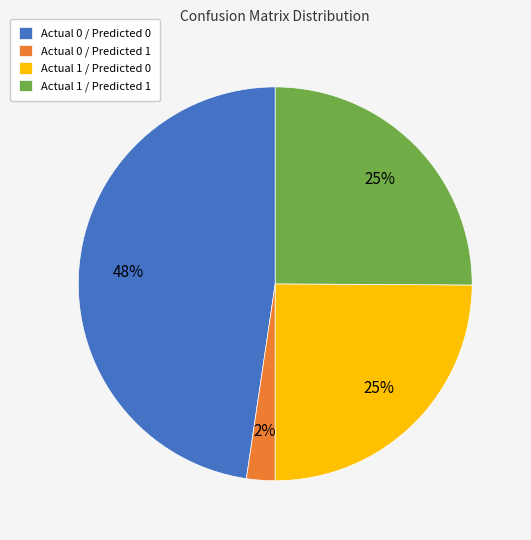

Which has a higher value, Actual 0 / Predicted 1 or Actual 1 / Predicted 0?

Actual 1 / Predicted 0